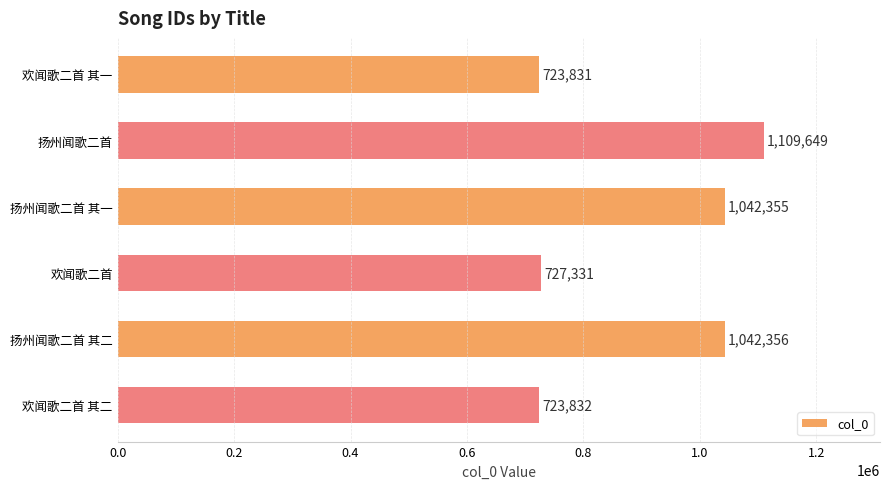

Which has a higher value, 扬州闻歌二首 其一 or 扬州闻歌二首 其二?

扬州闻歌二首 其二